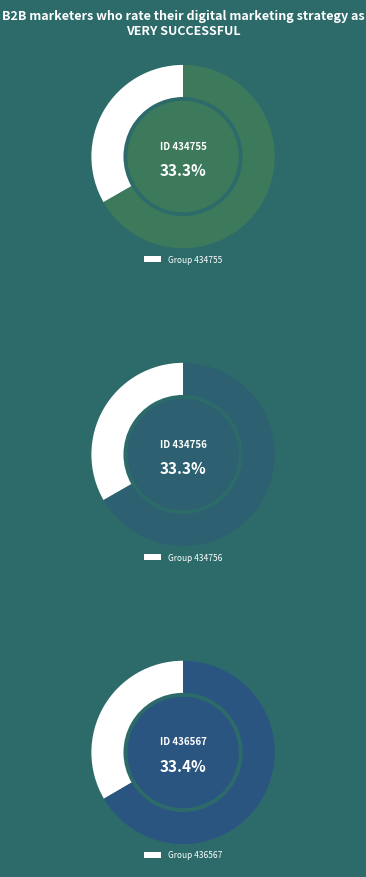

Do 434755 and 434756 together represent more than half of the pie?

Yes